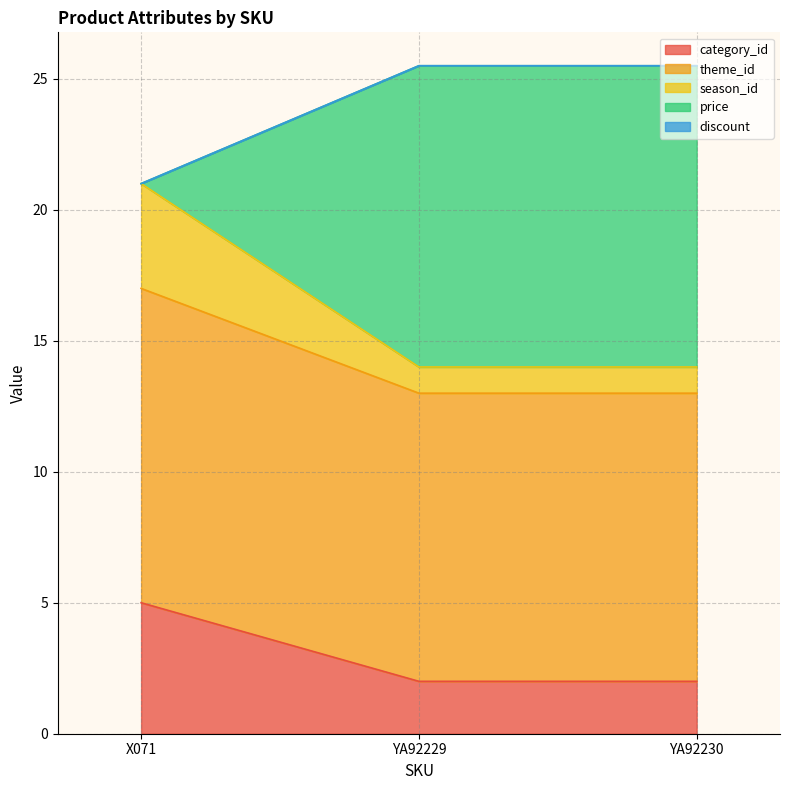

What is the highest value of the category_id series?

5.0